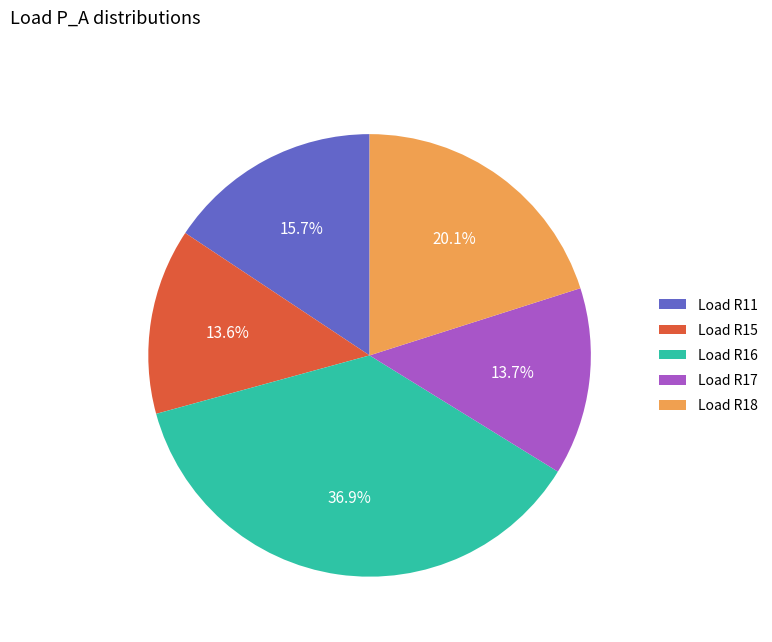

What percentage is NOT represented by Load R18?

79.9%